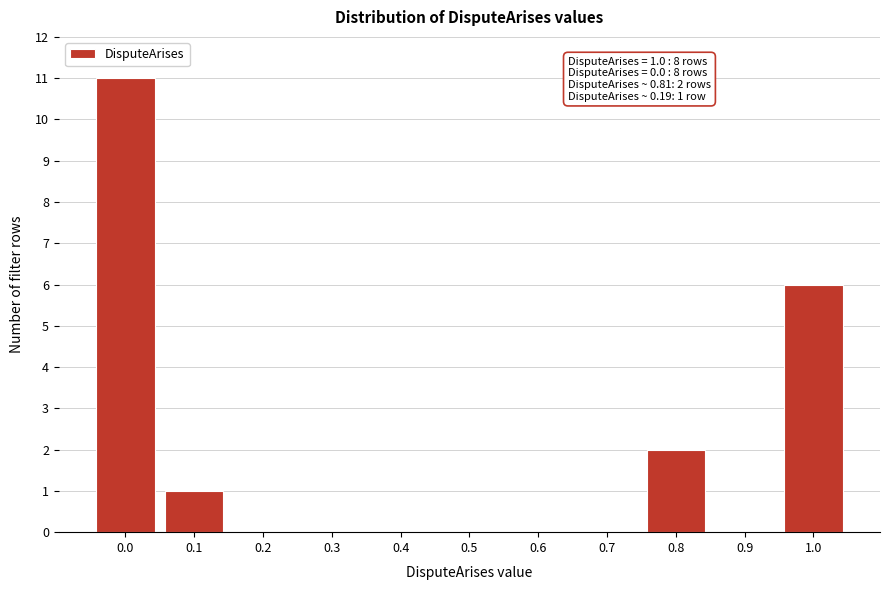

Reading left to right, list all the values displayed in this chart.

0.0=11	0.1=1	0.2=0	0.3=0	0.4=0	0.5=0	0.6=0	0.7=0	0.8=2	0.9=0	1.0=6